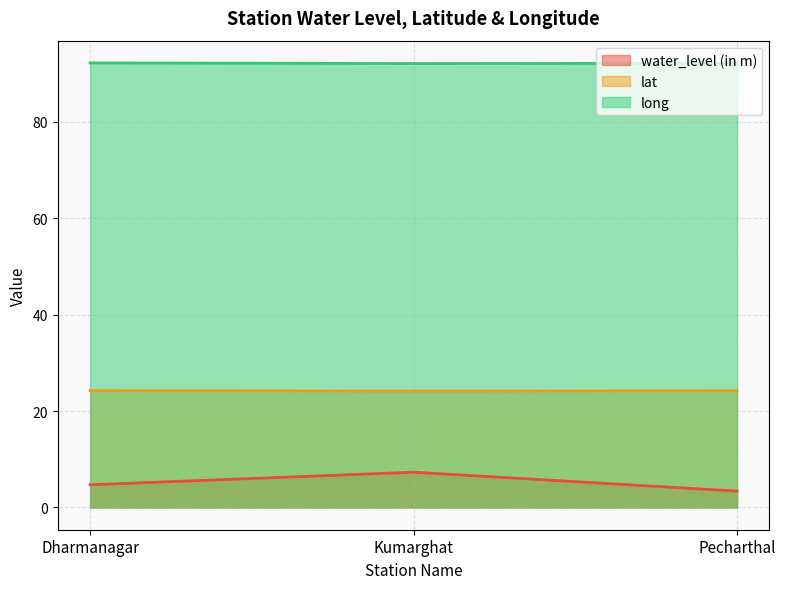

Which series has the largest total across all categories?

long